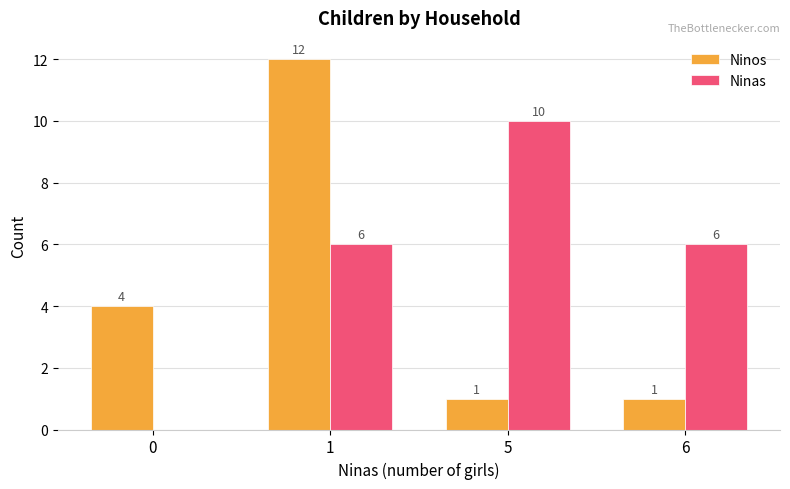

Count the Ninas values in the range 6 to 10.

3